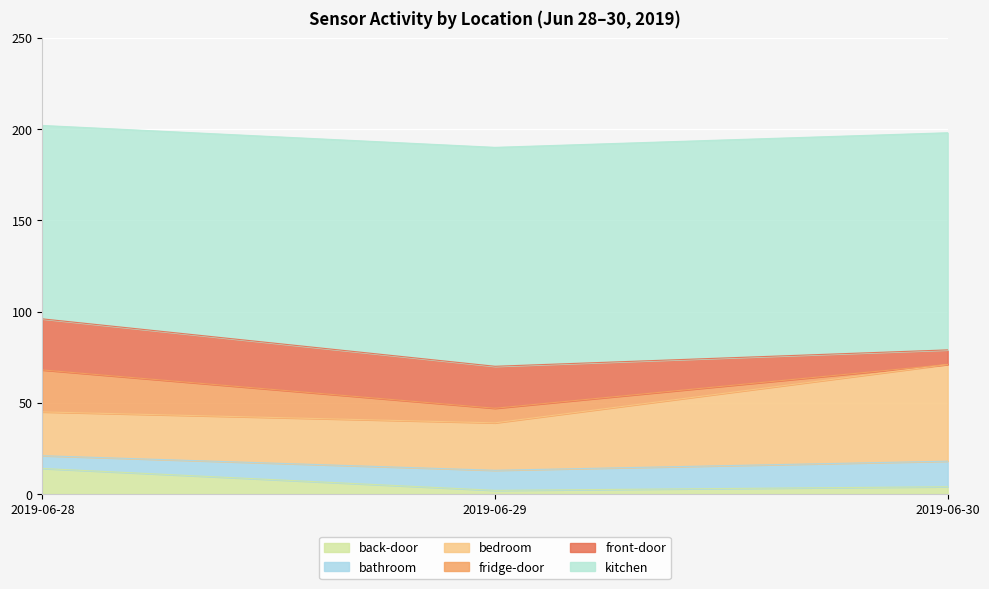

Which category has the lowest value across all series?

2019-06-30